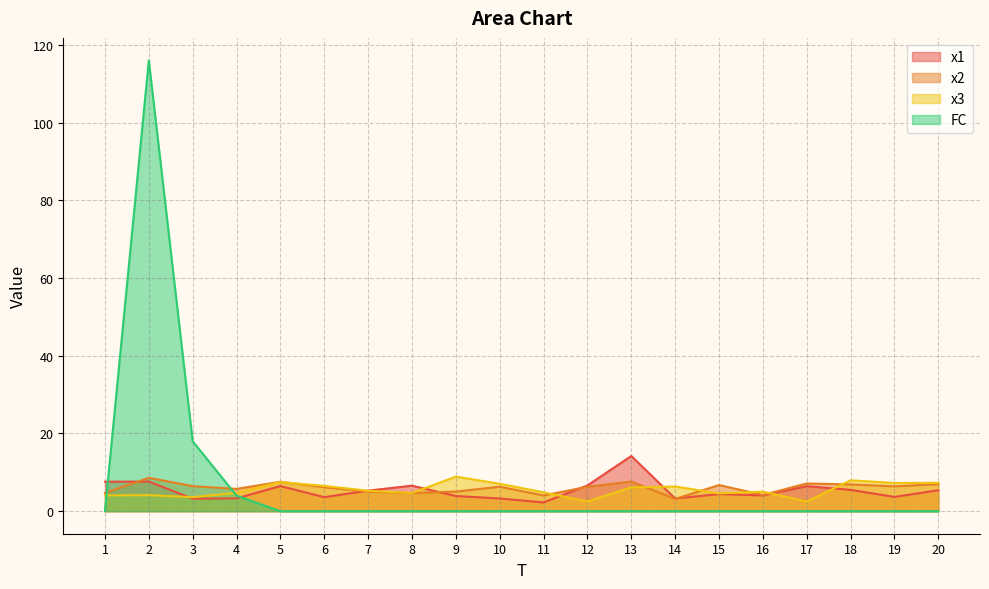

Reading left to right, transcribe all the data shown in this chart.

x1: 7.6	7.6	3.2	3.3	6.5	3.6	5.3	6.6	3.9	3.3	2.2	6.6	14.2	3.3	4.4	4.0	6.4	5.5	3.7	5.4
x2: 4.7	8.6	6.4	5.7	7.6	6.1	5.1	4.6	5.0	6.3	4.0	6.3	7.6	3.2	6.7	4.2	7.1	6.9	6.4	7.0
x3: 4.1	4.1	3.6	4.7	7.5	6.5	5.3	4.7	8.9	7.1	4.9	2.5	6.1	6.3	4.6	5.0	2.5	7.9	7.3	7.3
FC: 0.0	116.0	18.0	4.0	0.0	0.0	0.0	0.0	0.0	0.0	0.0	0.0	0.0	0.0	0.0	0.0	0.0	0.0	0.0	0.0